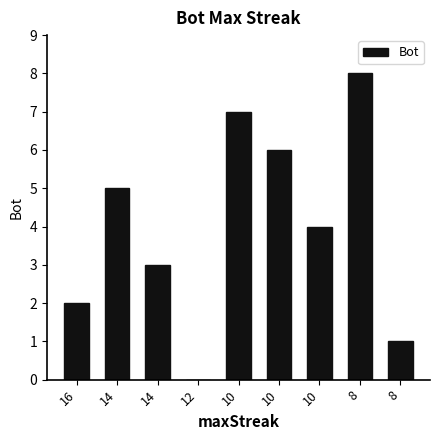

Count the number of data series in this chart.

1